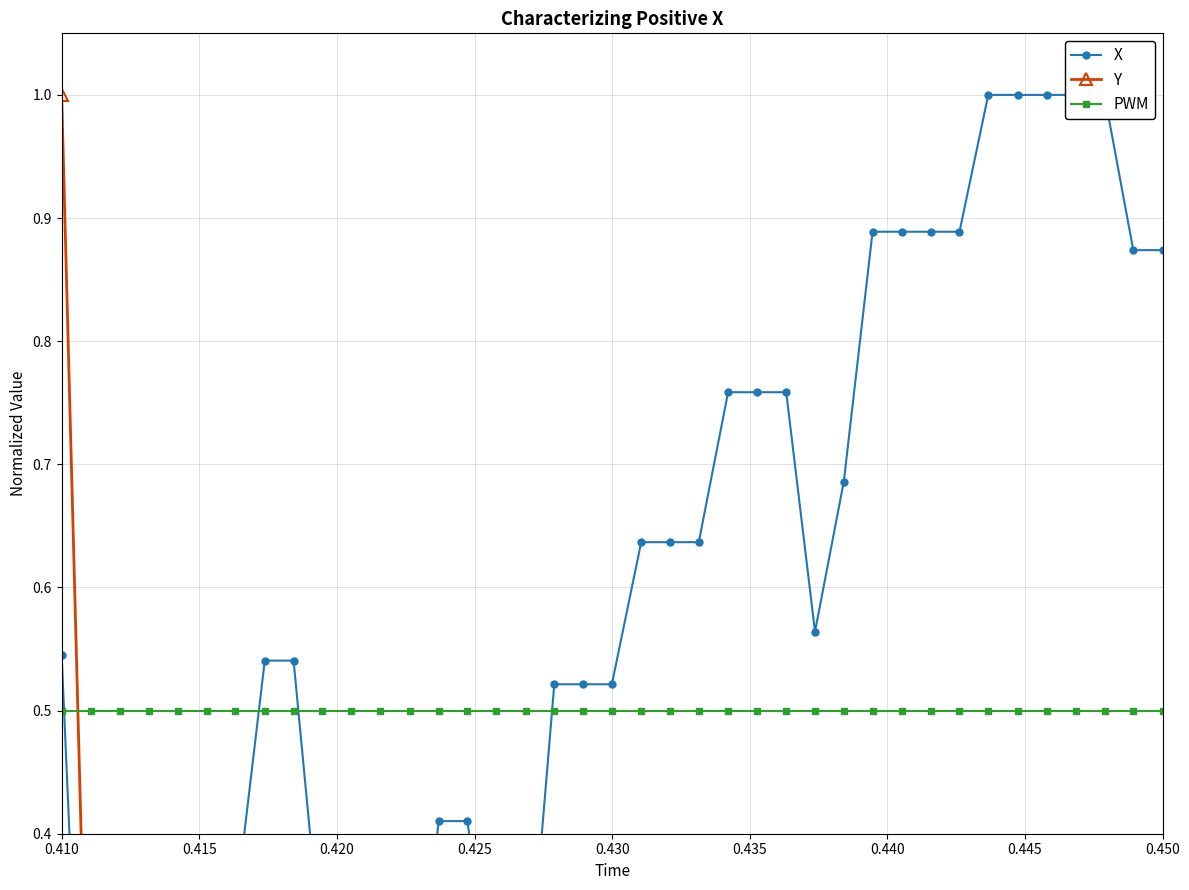

Which series has the largest range (max minus min)?

X